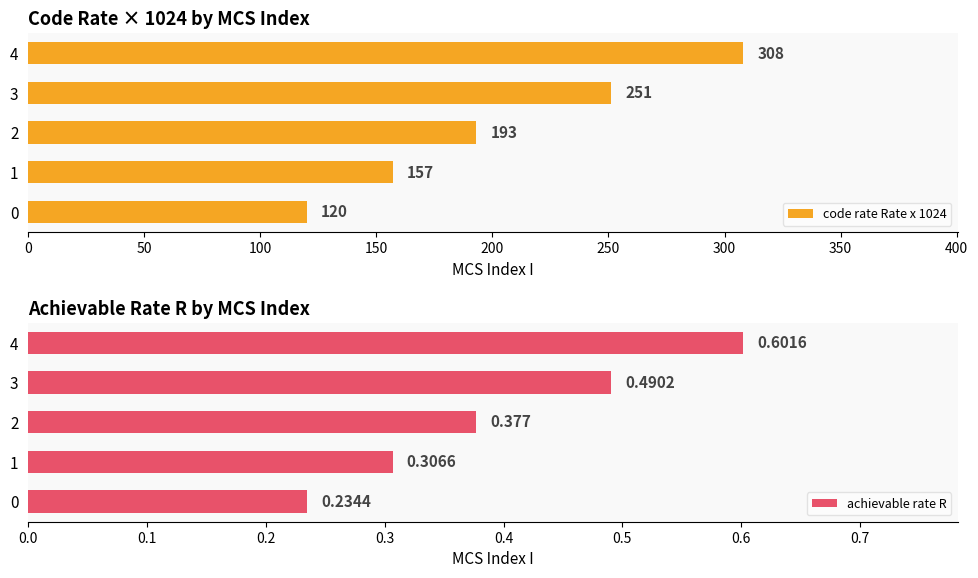

Reading left to right, extract all data points from this chart.

code rate Rate x 1024: 120.0	157.0	193.0	251.0	308.0
achievable rate R: 0.2	0.3	0.4	0.5	0.6